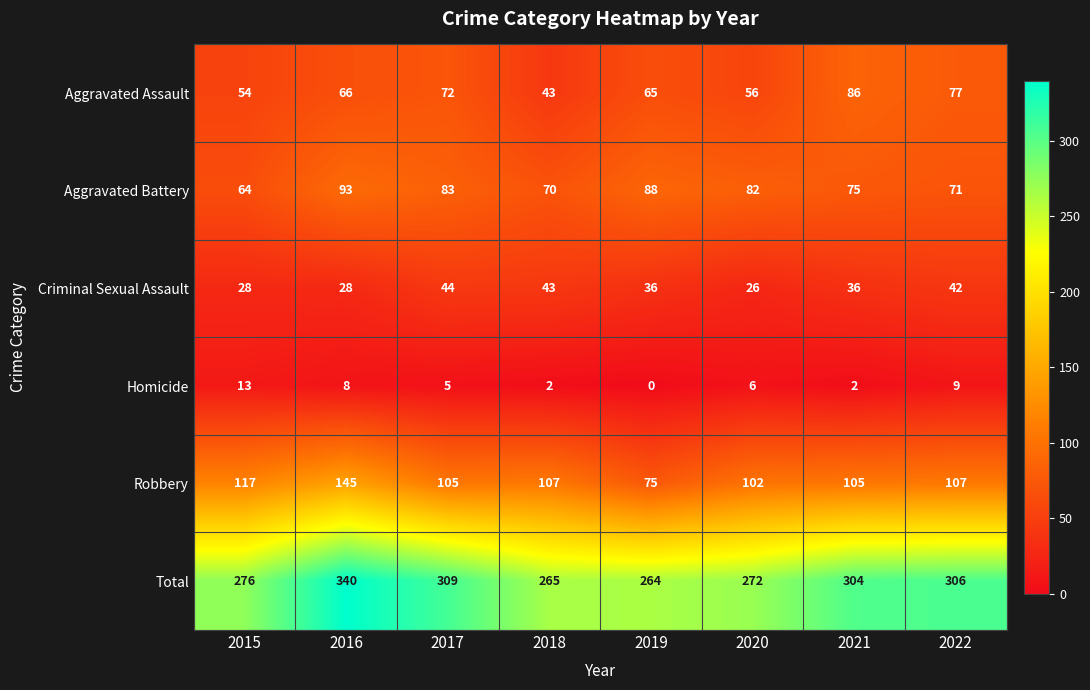

Count the number of data series in this chart.

6